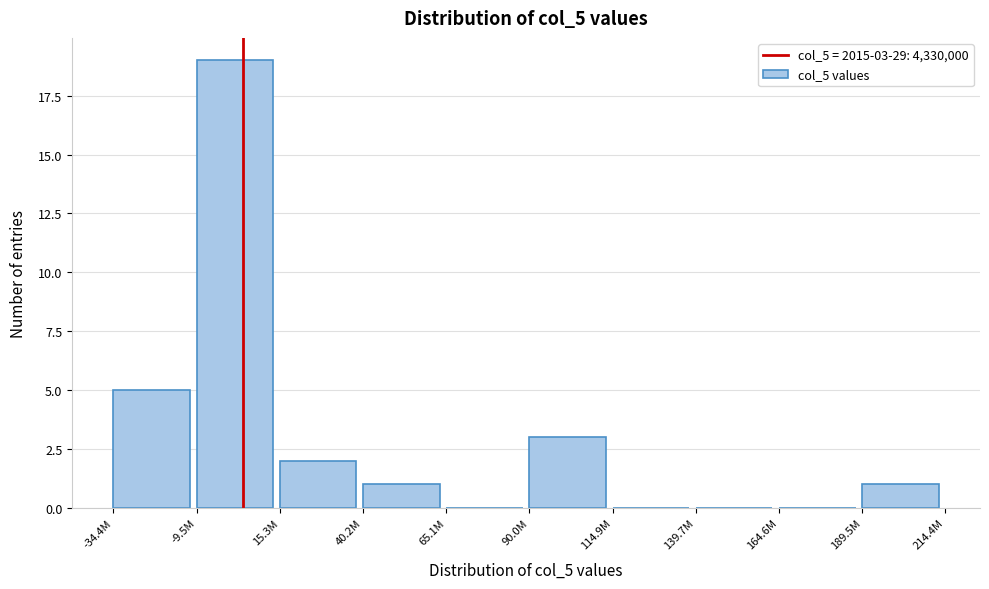

Reading left to right, list all the values displayed in this chart.

-34.4M=5	-9.5M=19	15.3M=2	40.2M=1	65.1M=0	90.0M=3	114.9M=0	139.7M=0	164.6M=0	189.5M=1